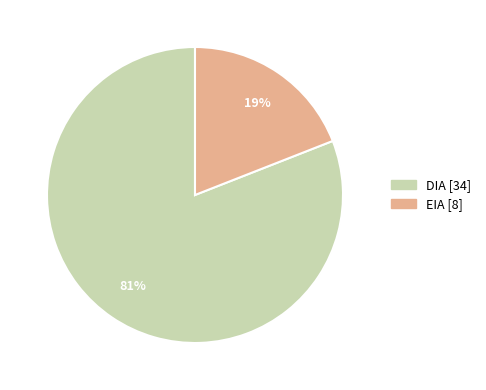

Rank the categories by value from highest to lowest.

DIA, EIA